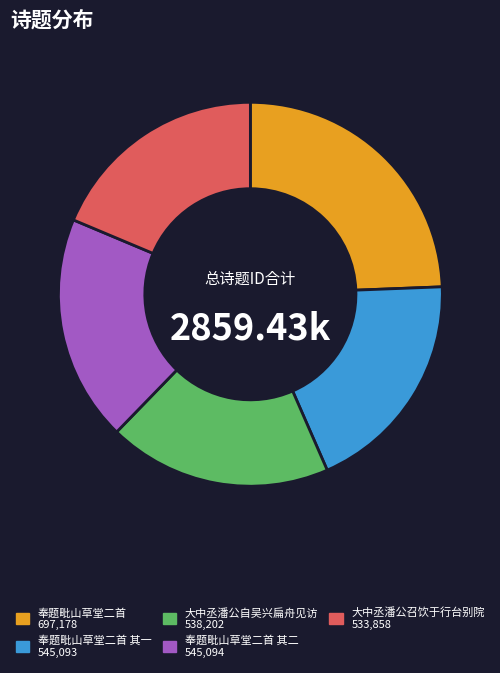

Is there a majority slice in this chart?

No